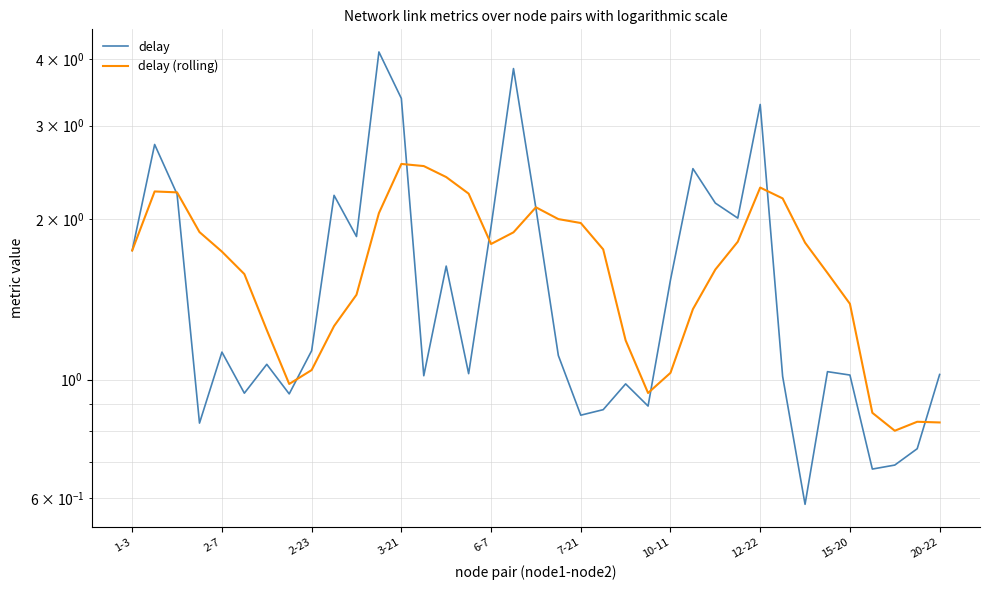

Between 21 and 24, which series saw the biggest shift?

delay (rolling)